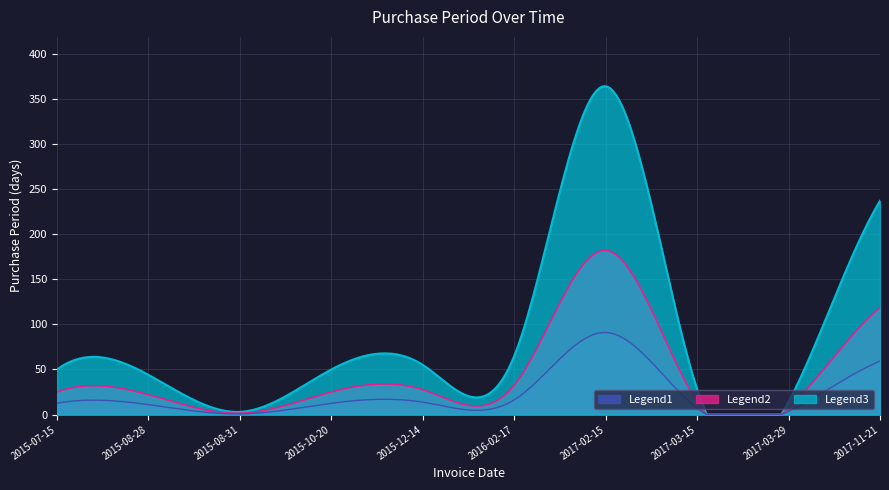

Which series has the largest total across all categories?

Legend3